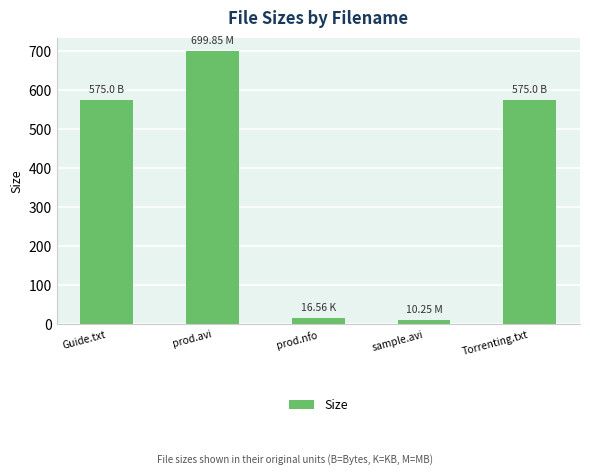

Does the chart contain any negative values?

No